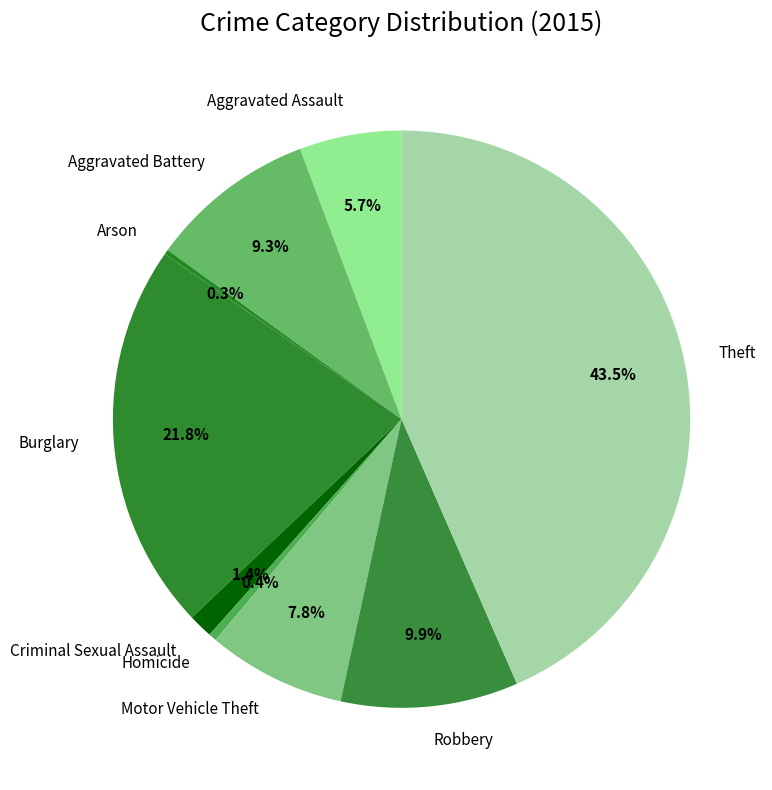

Does Homicide represent more than half of the total?

No